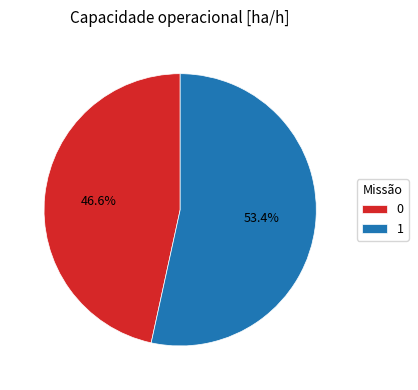

To the nearest percent, what is the difference between the 1 and 0 slice percentages?

7%